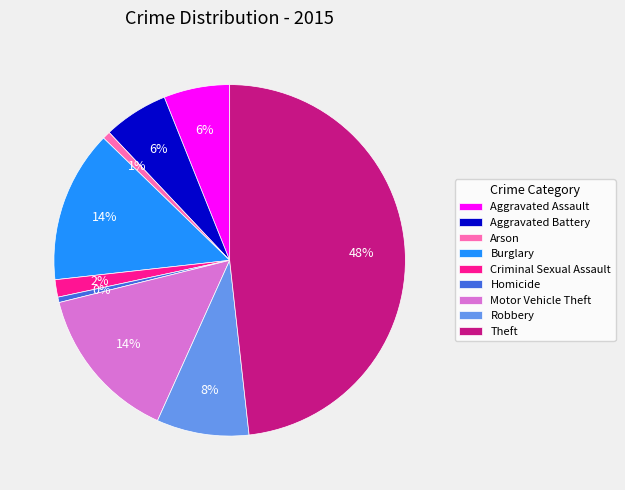

Count the number of slices in the pie.

9